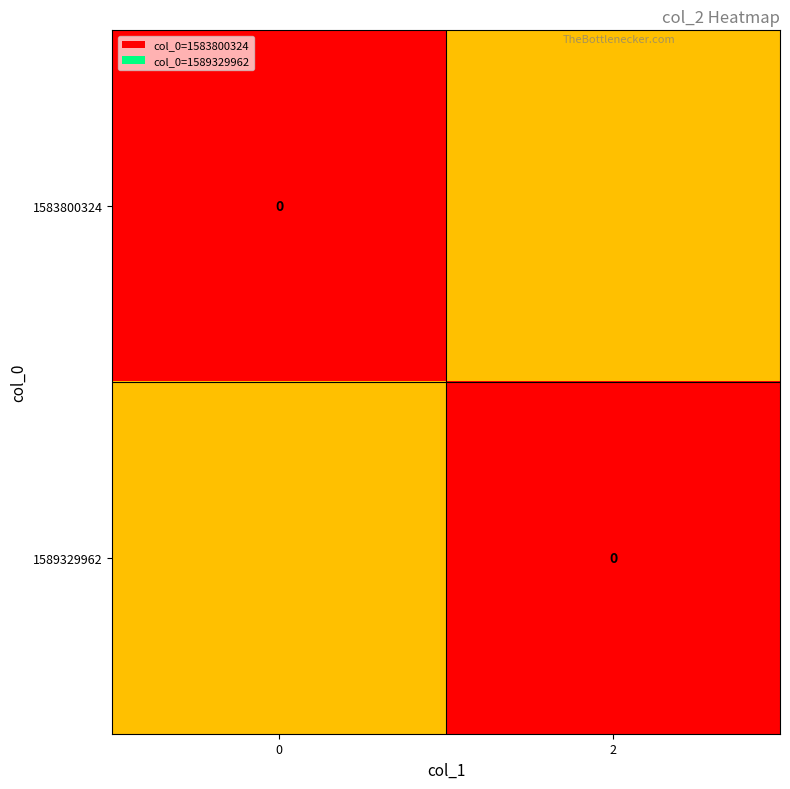

What is the sum of the 1589329962 values at 2 and 0?

0.5